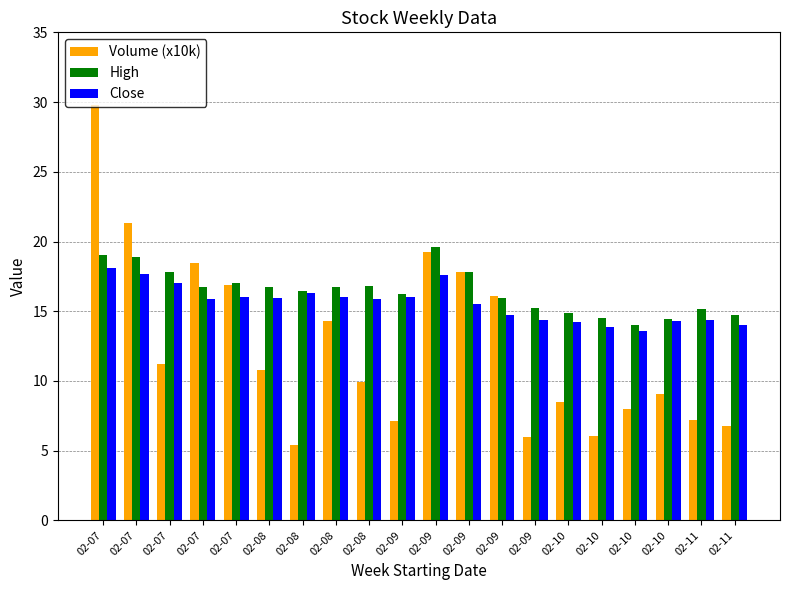

How many distinct data groups are displayed?

3